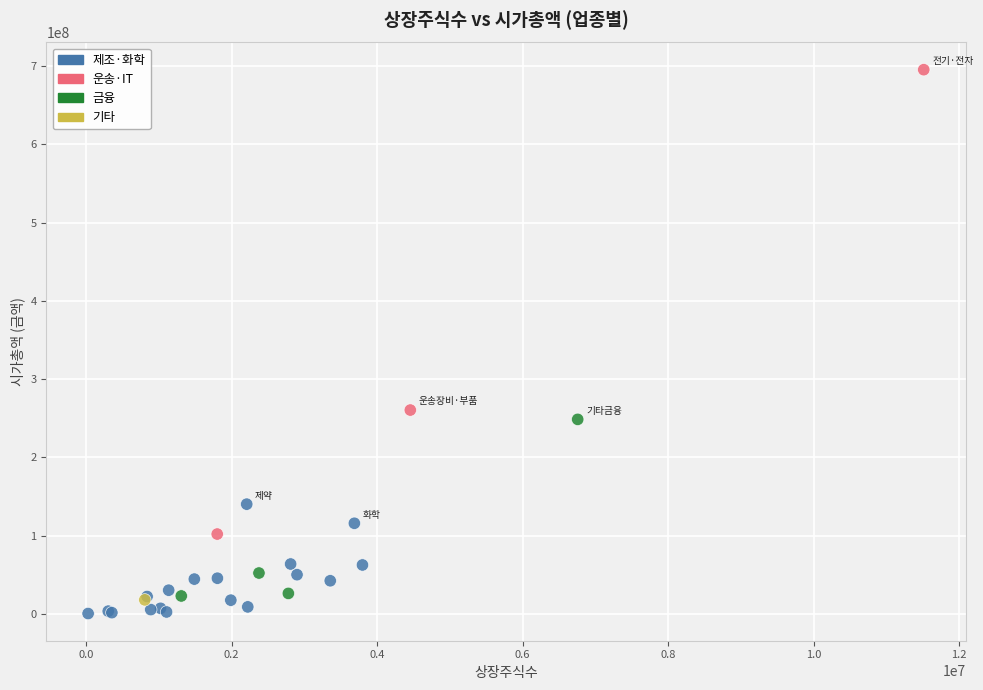

What Y value in the scatter plot is closest to 347818381?

260359369